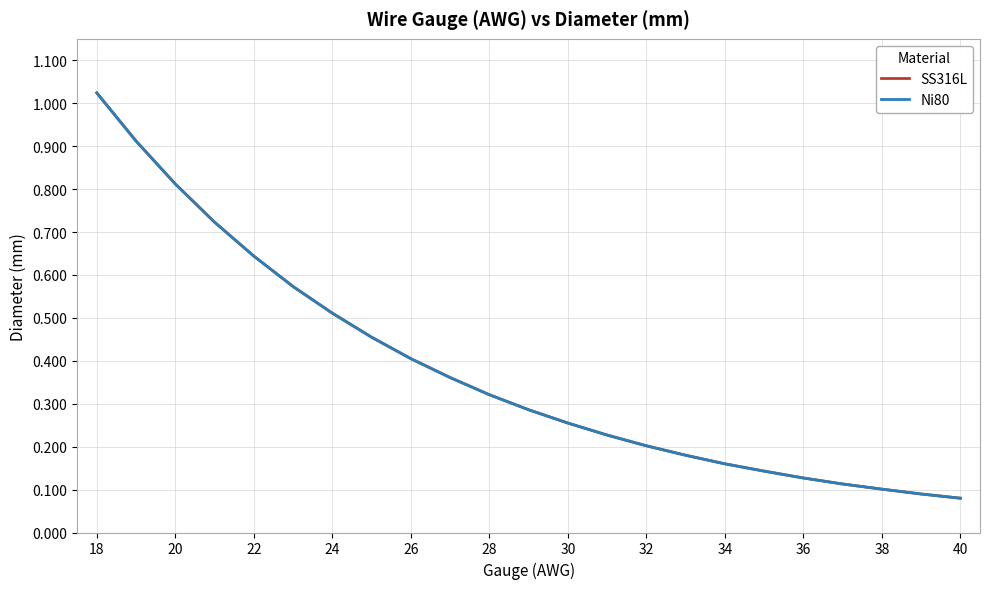

Reading right to left, transcribe all the data shown in this chart.

SS316L: 0.1	0.1	0.1	0.1	0.1	0.1	0.2	0.2	0.2	0.2	0.3	0.3	0.3	0.4	0.4	0.5	0.5	0.6	0.6	0.7	0.8	0.9	1.0
Ni80: 0.1	0.1	0.1	0.1	0.1	0.1	0.2	0.2	0.2	0.2	0.3	0.3	0.3	0.4	0.4	0.5	0.5	0.6	0.6	0.7	0.8	0.9	1.0